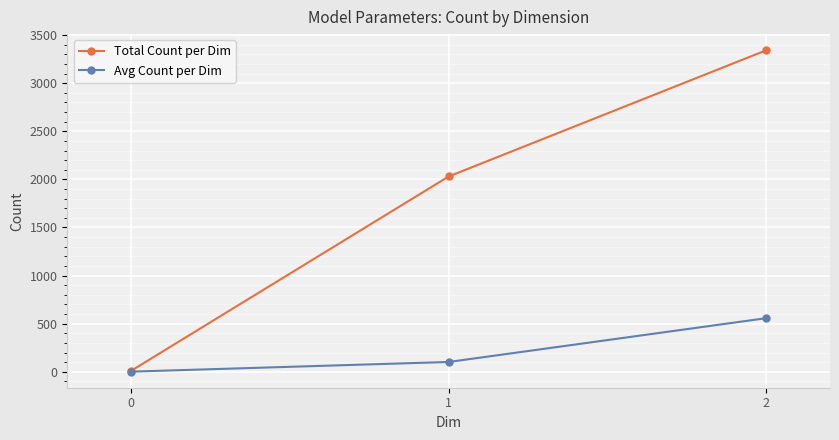

Which series has the largest total across all categories?

Total Count per Dim